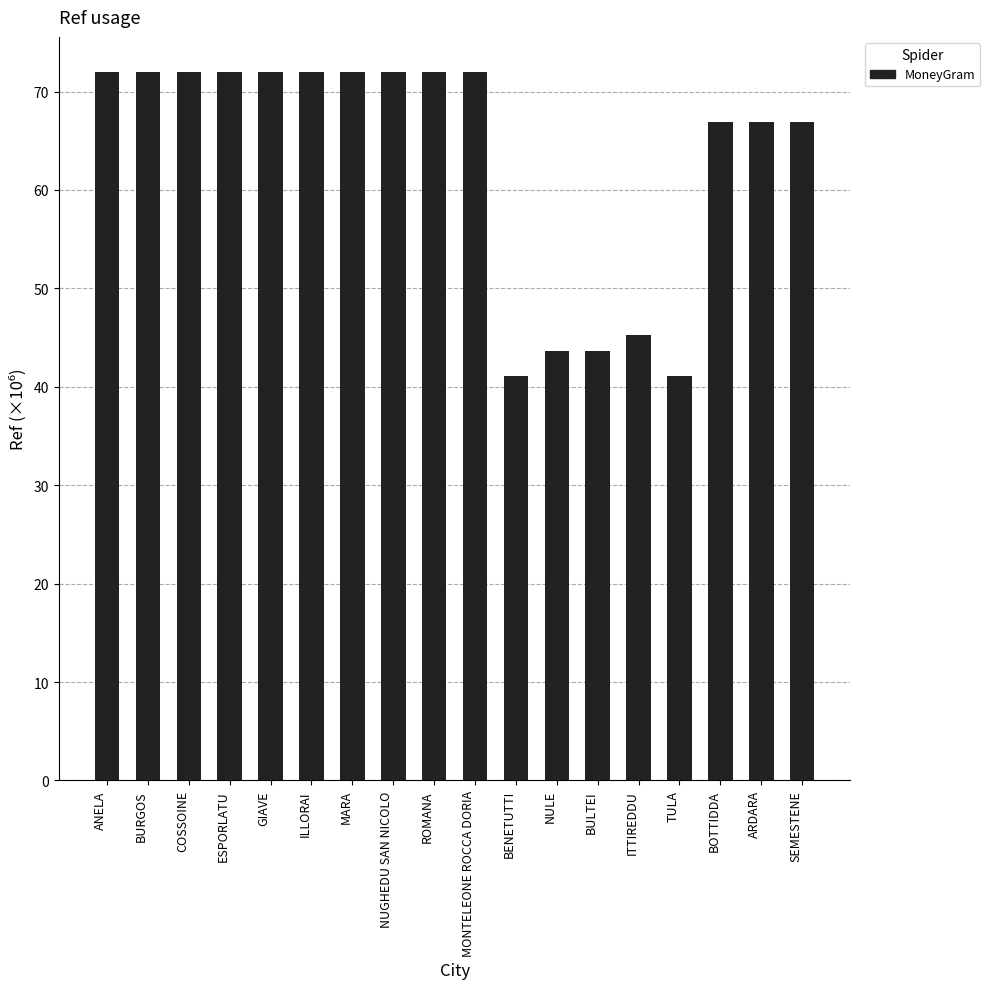

Which has a higher value, BULTEI or BURGOS?

BURGOS